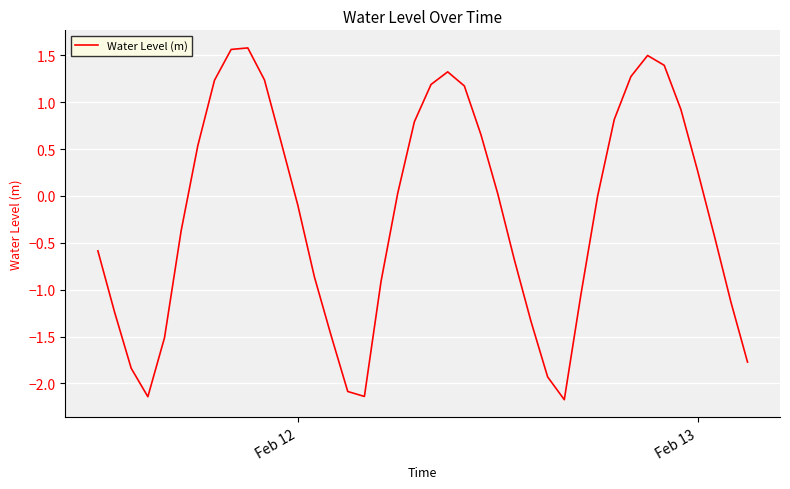

What is the greatest value displayed?

1.6